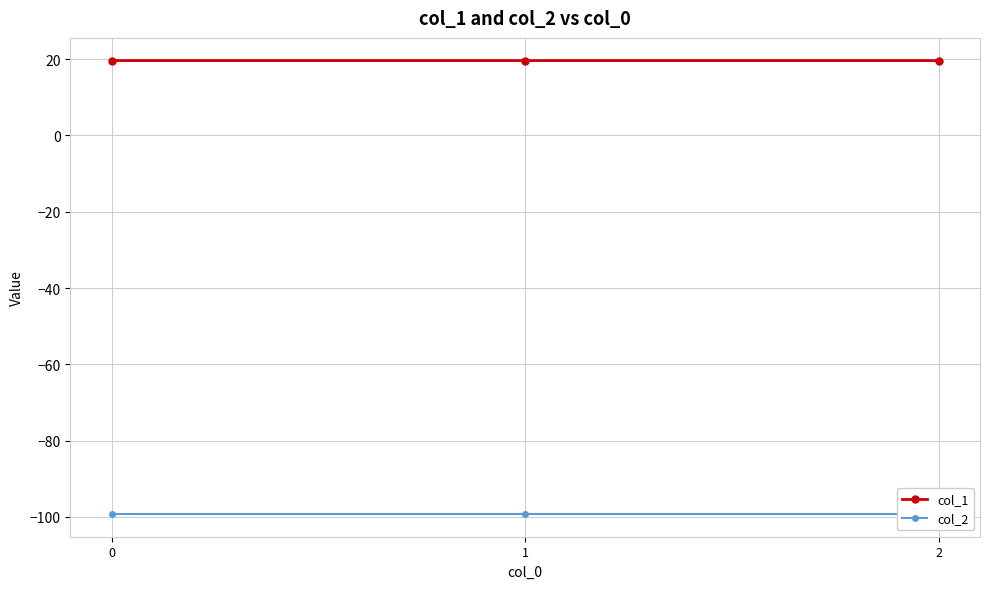

Reading right to left, extract all data points from this chart.

col_1: 2=19.6	1=19.6	0=19.6
col_2: 2=-99.2	1=-99.2	0=-99.2